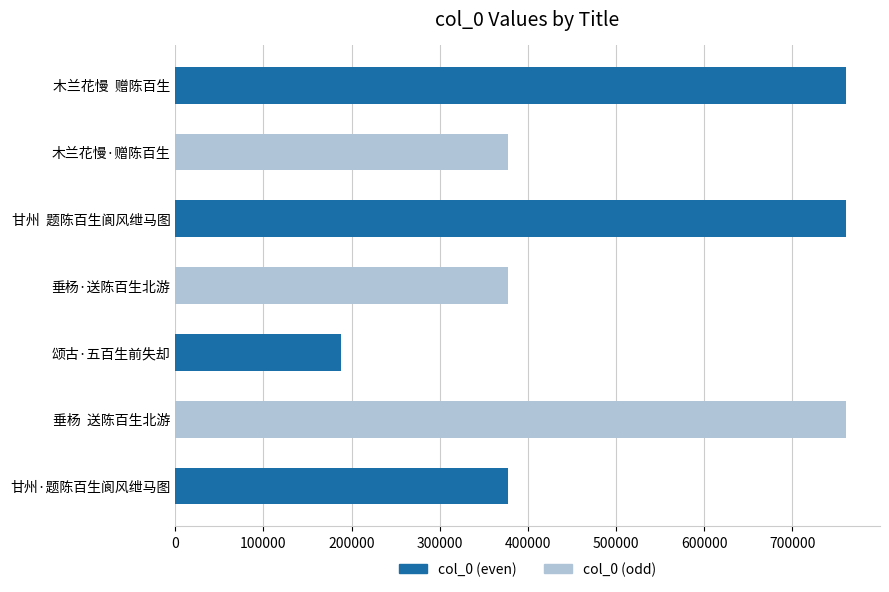

Which category has the lowest value across all series?

颂古·五百生前失却